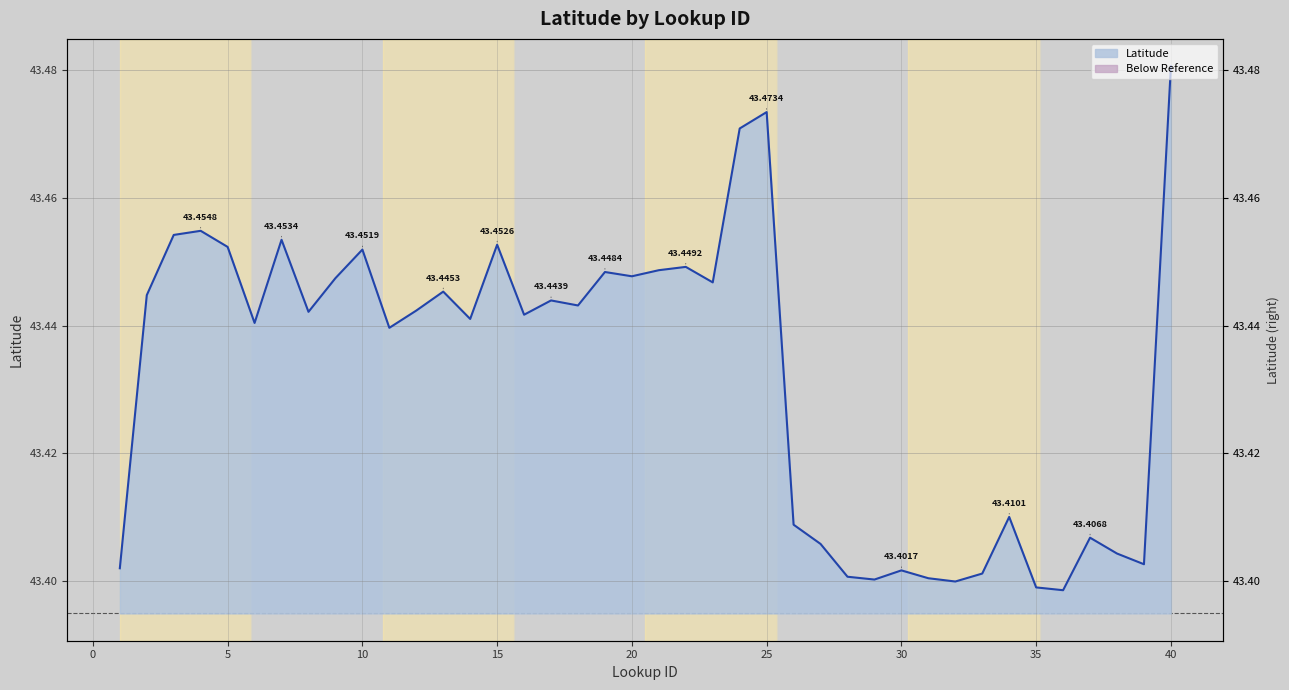

True or false: the data has more than 2 interior local peaks.

True